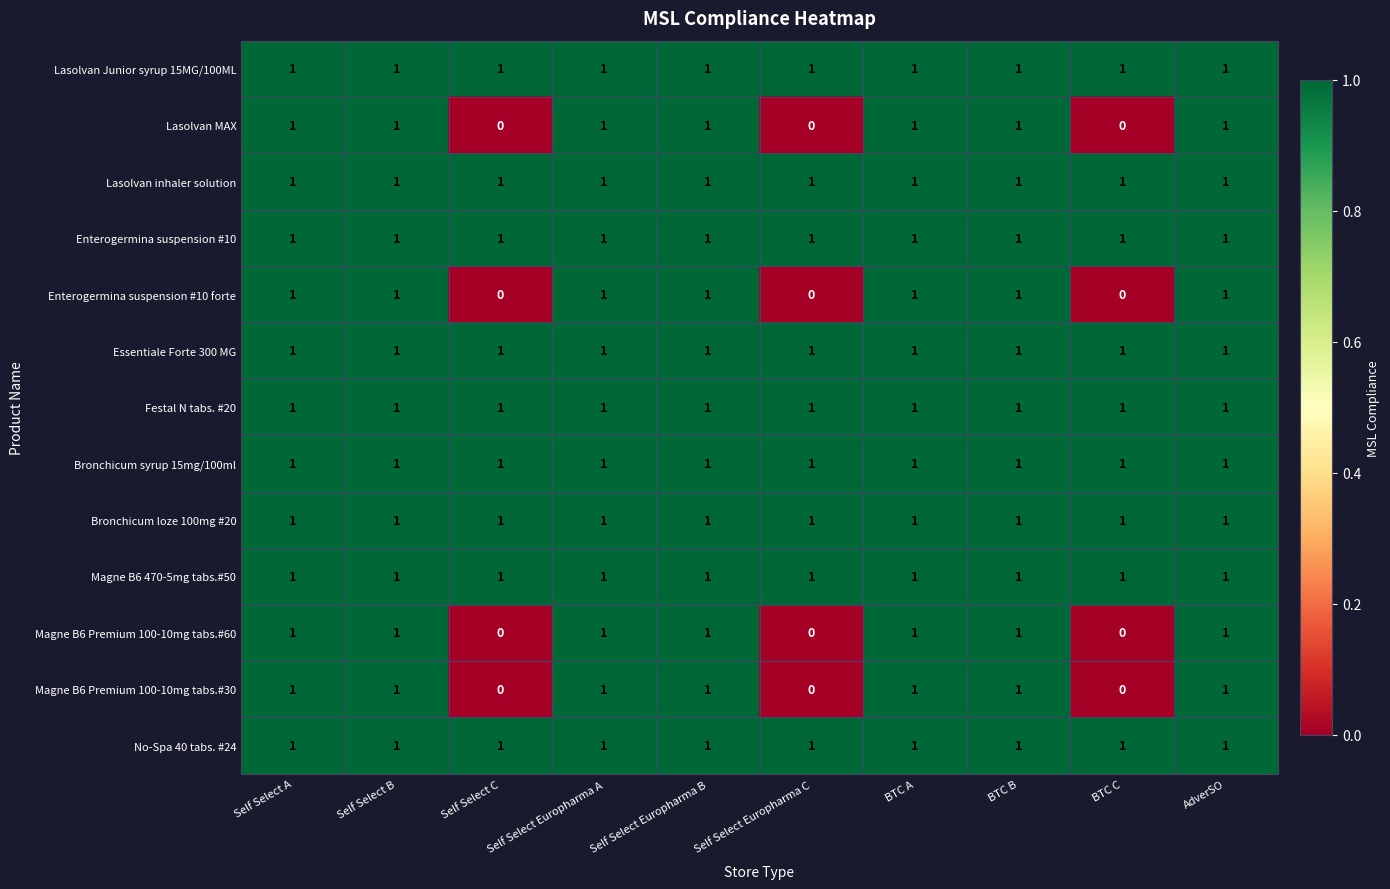

What is the sum of all Essentiale Forte 300 MG values?

10